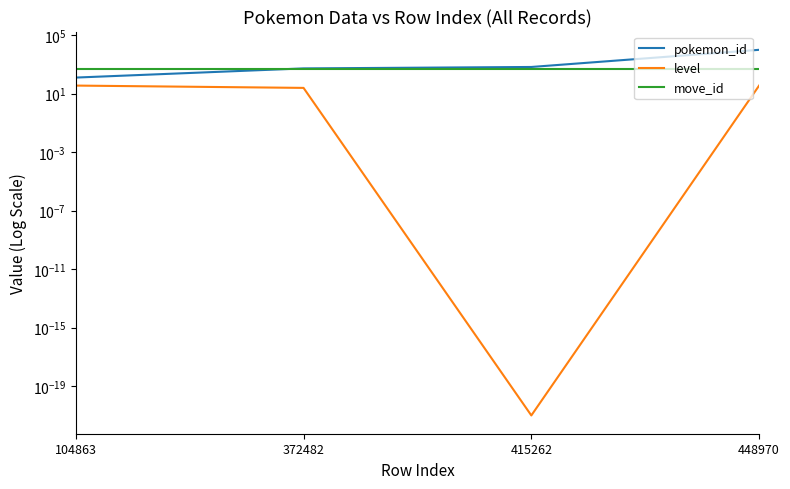

True or false: pokemon_id has more than 1 interior local peaks.

False